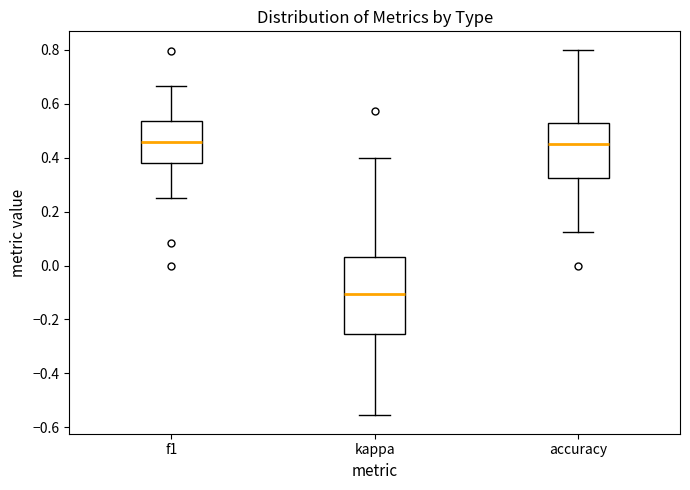

Reading left to right, transcribe this box plot: for each box, give where its median line is, the range the box spans, and where its two whiskers end, as read against the y-axis. The values are not printed on the chart, so give them approximately, as read against the axis.

f1: median 0.46, box 0.38 to 0.54, whiskers 0.26 to 0.66
kappa: median -0.10, box -0.26 to 0.04, whiskers -0.56 to 0.40
accuracy: median 0.44, box 0.32 to 0.52, whiskers 0.12 to 0.80